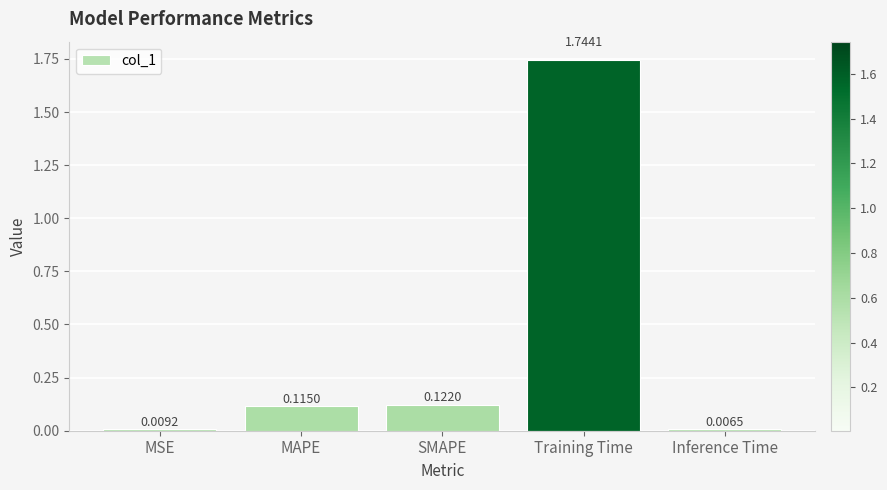

What position from the left is MSE?

1